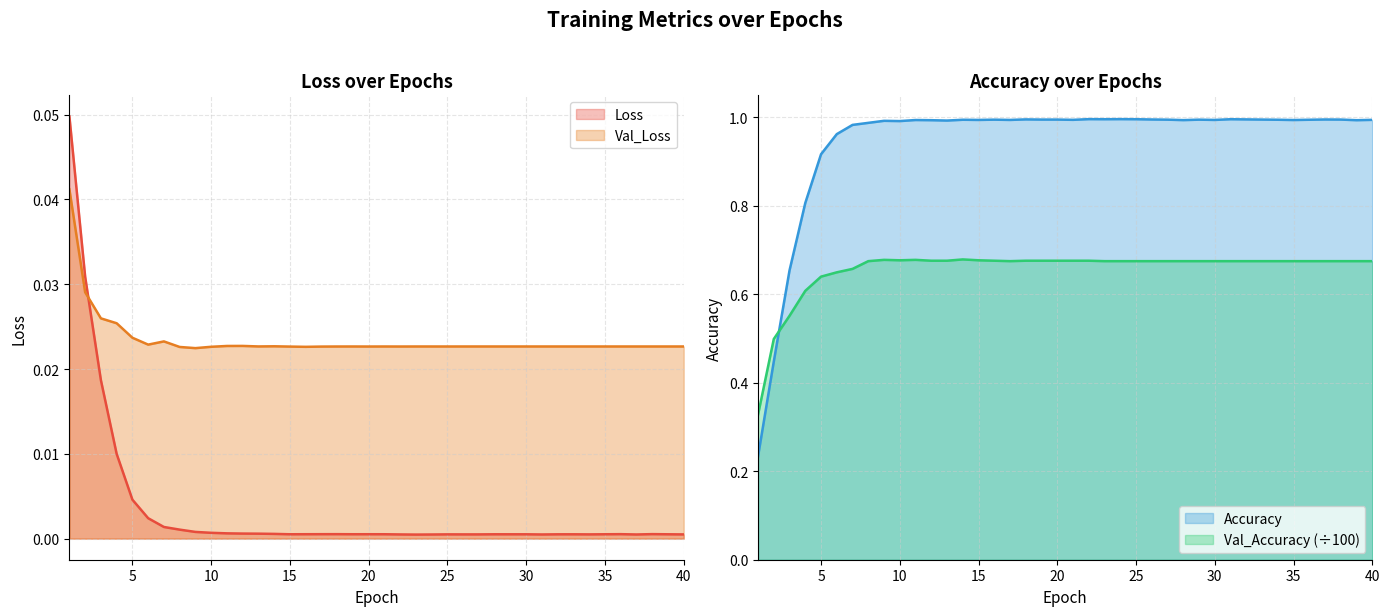

True or false: Val_Accuracy and Loss cross at least once.

False